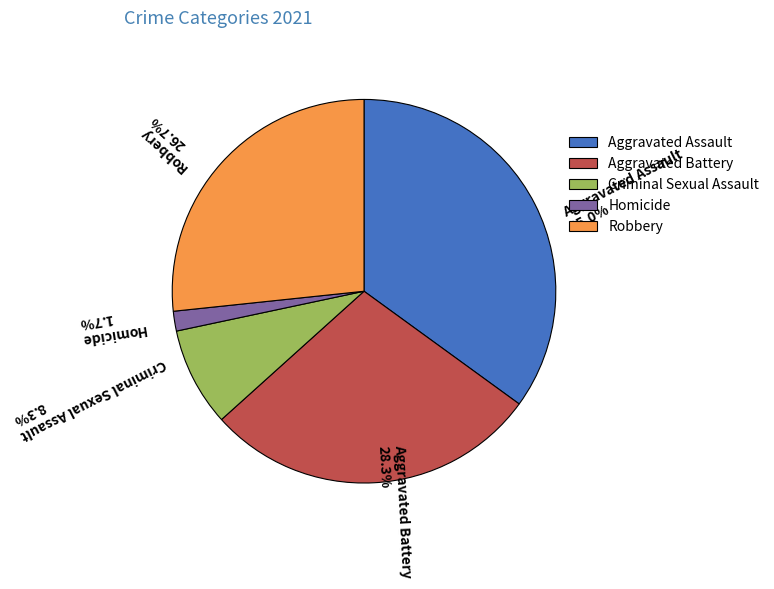

Is Aggravated Battery the majority of the pie?

No